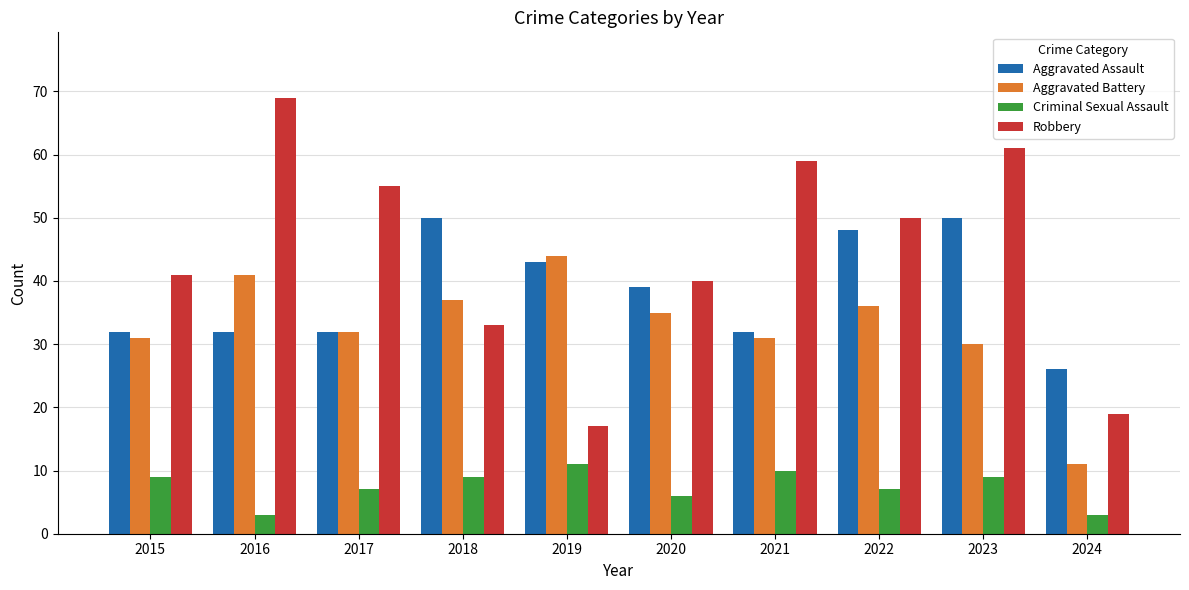

At 2020, list the series in order from largest to smallest.

Robbery, Aggravated Assault, Aggravated Battery, Criminal Sexual Assault